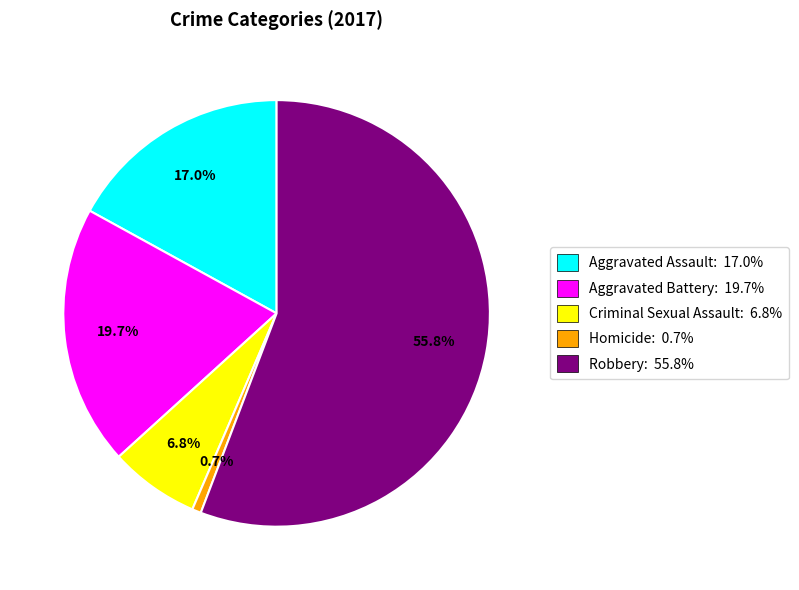

Which has a higher value, Criminal Sexual Assault: 6.8% or Homicide: 0.7%?

Criminal Sexual Assault: 6.8%